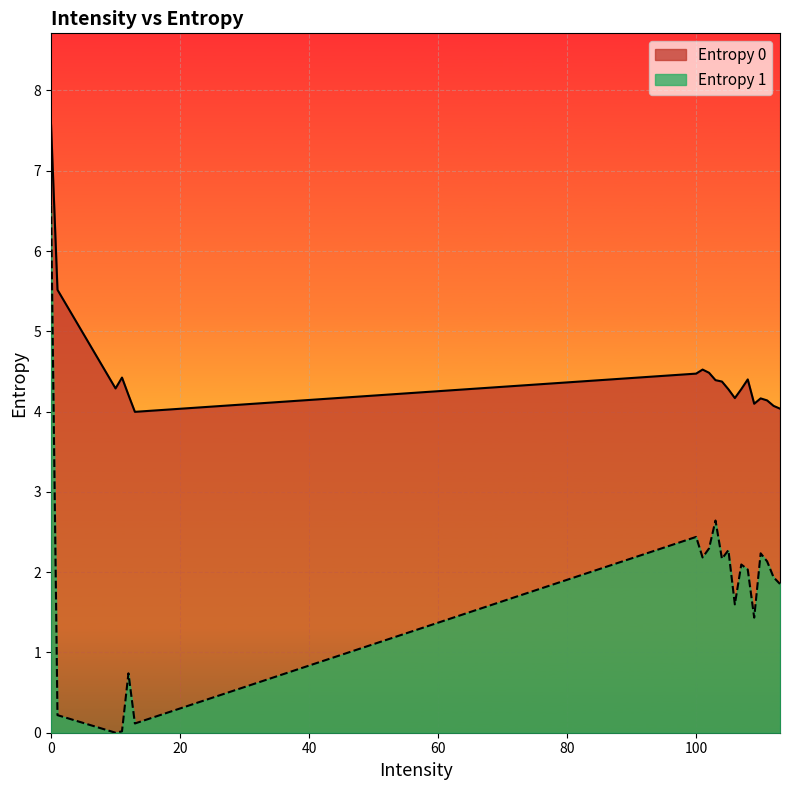

What is the value of the Entropy 0 point at the 3rd from the left?

4.3